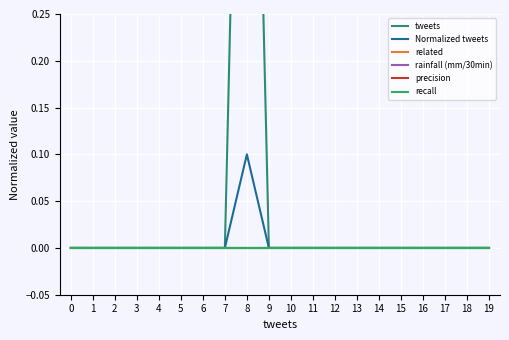

Between 18 and 16, which is larger?

18